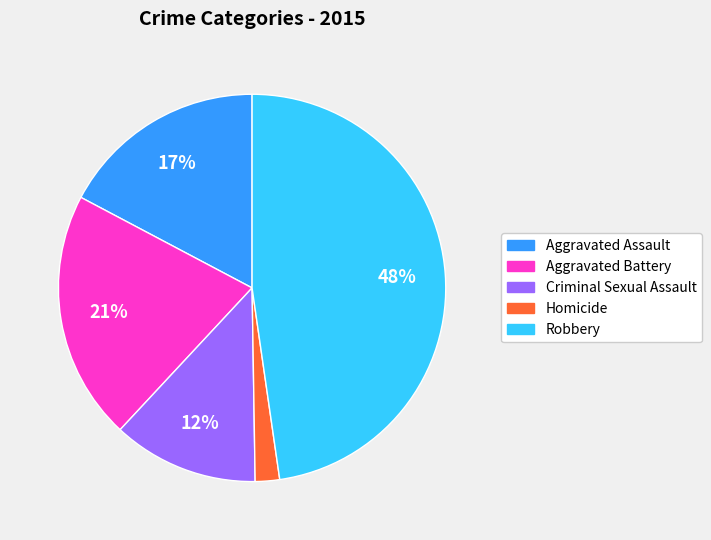

Is it true that Criminal Sexual Assault is 12% of the pie?

True